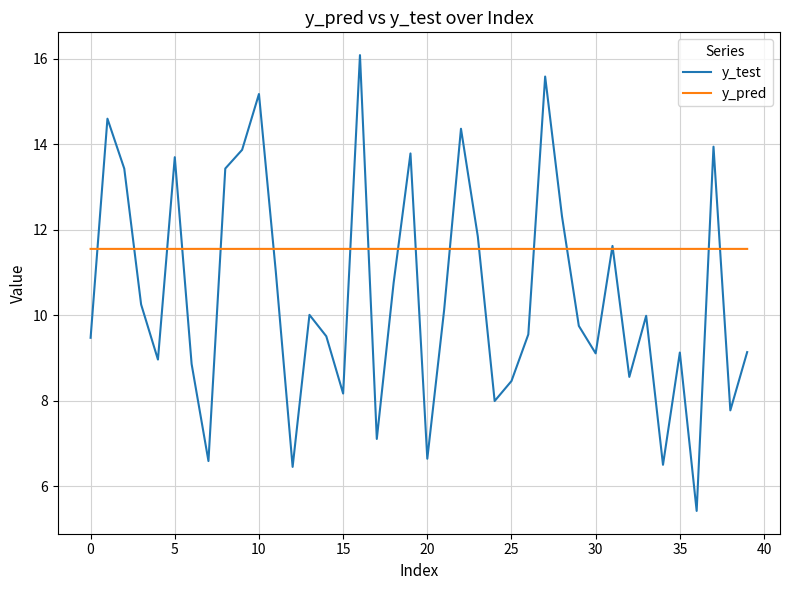

Which series has the largest total across all categories?

y_pred